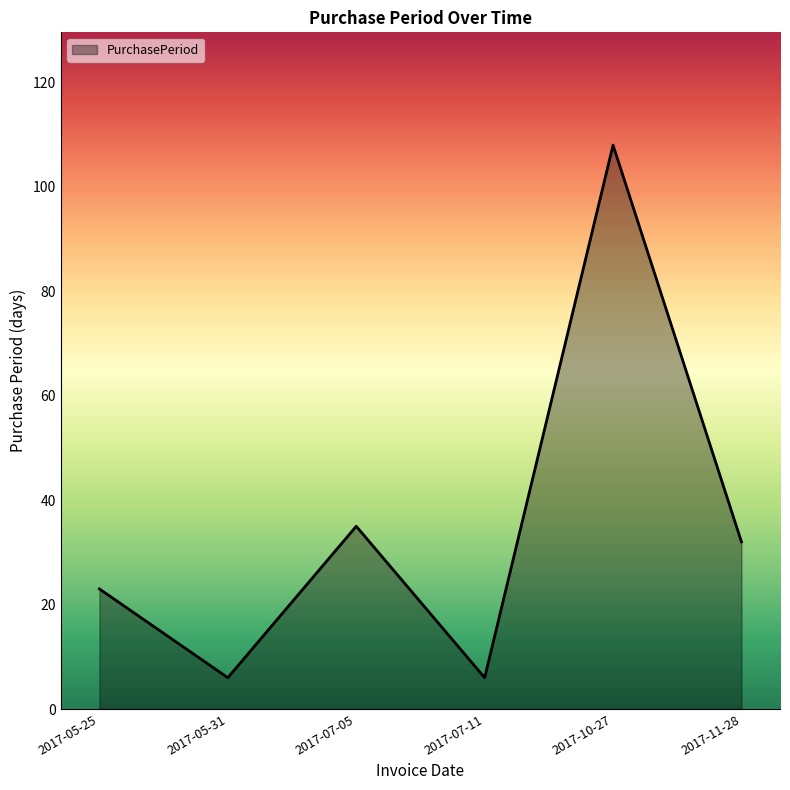

What position from the right is 2017-07-11?

3